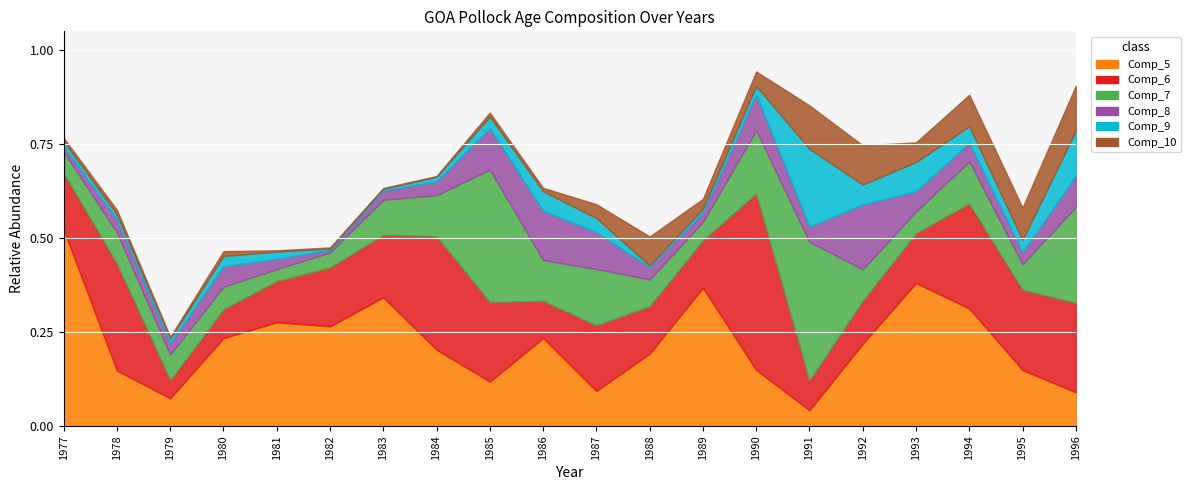

Which series has the largest total across all categories?

Comp_5